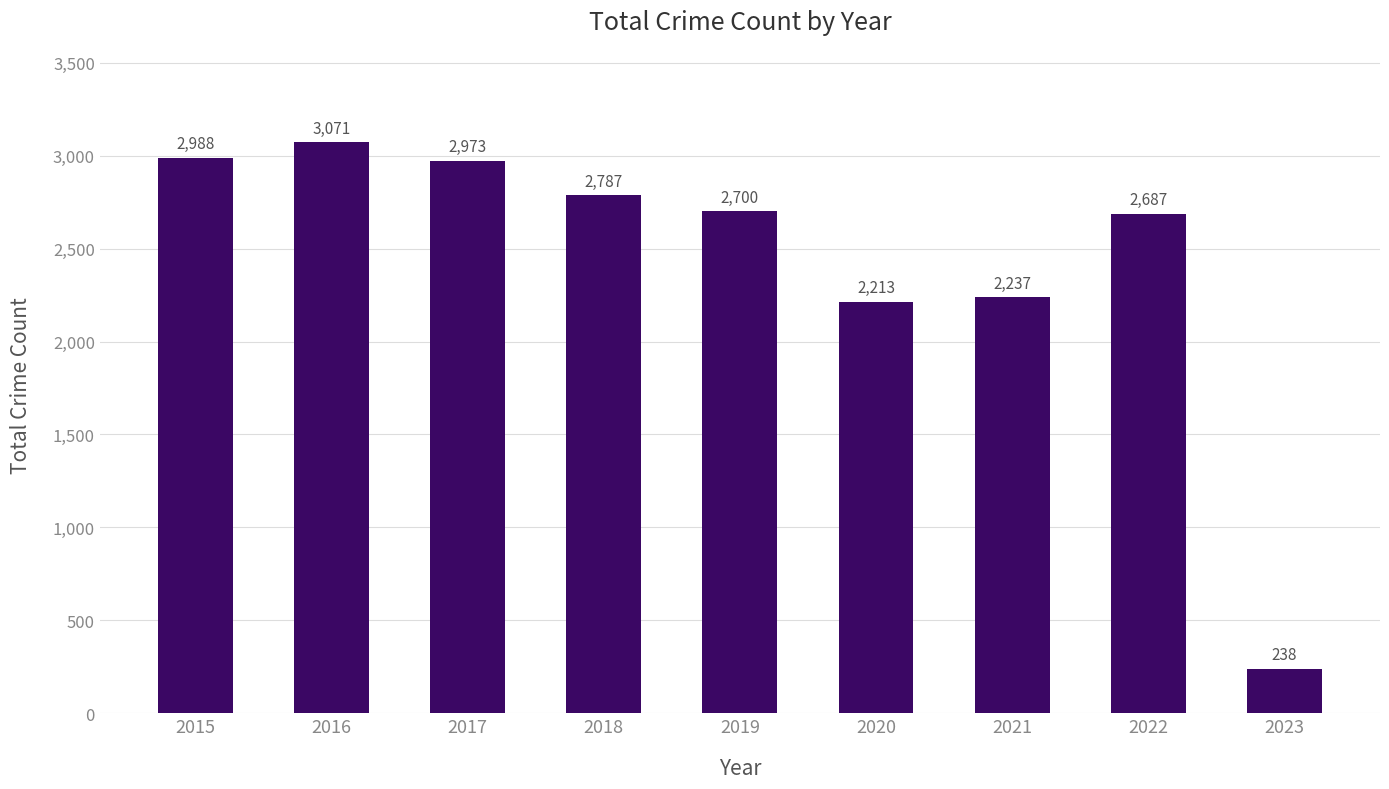

What is the smallest value displayed?

238